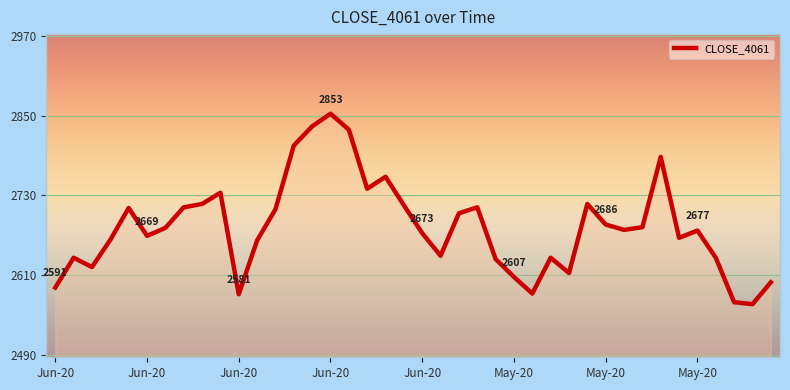

What is the difference between the maximum and minimum values?

287